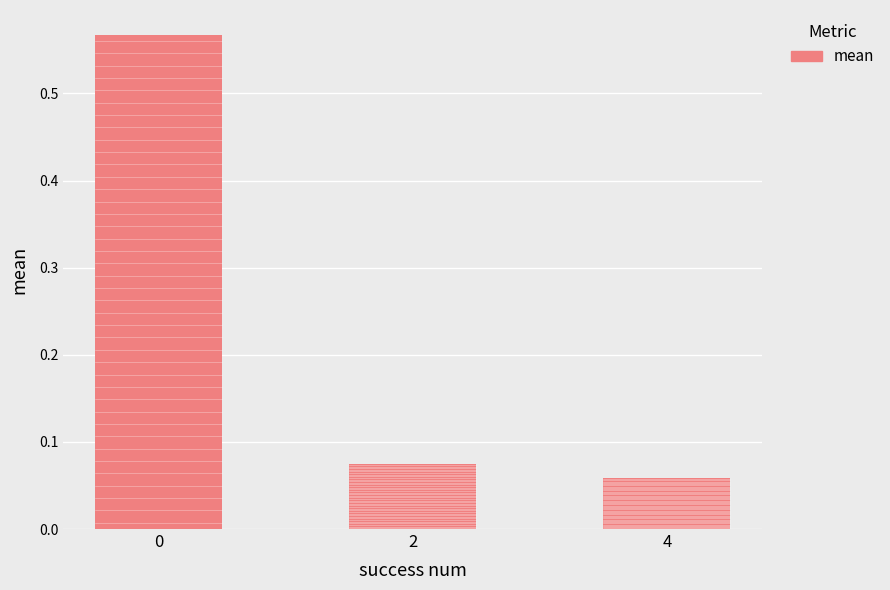

List the labels in order of value, smallest first.

4, 2, 0